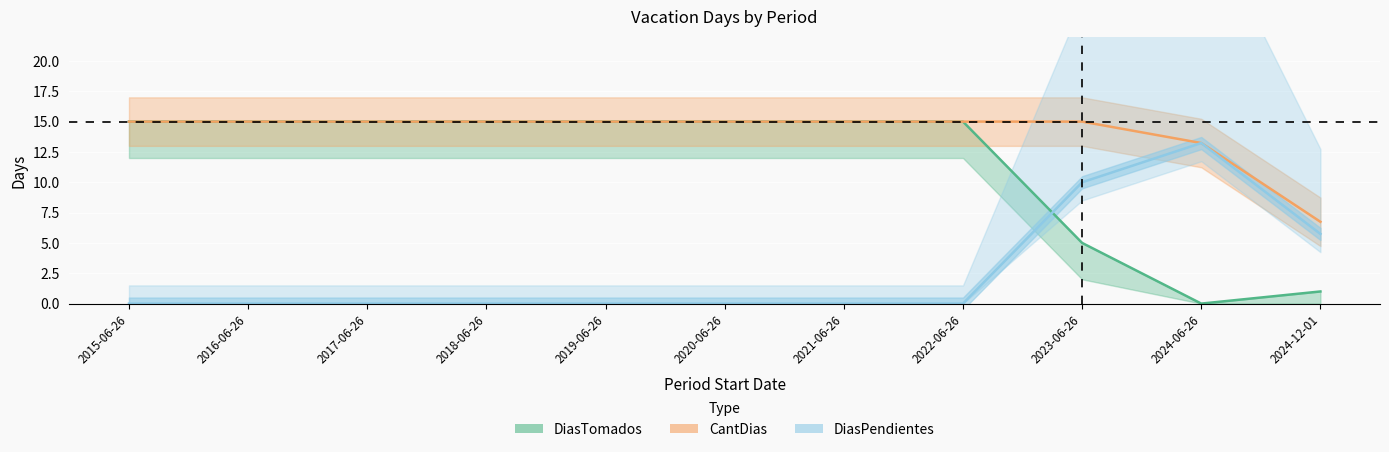

What is the highest value of the DiasPendientes series?

13.2